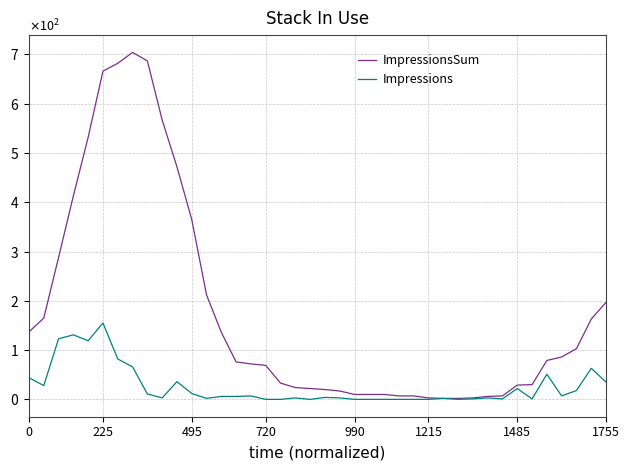

What are all the series names shown in the legend?

ImpressionsSum, Impressions